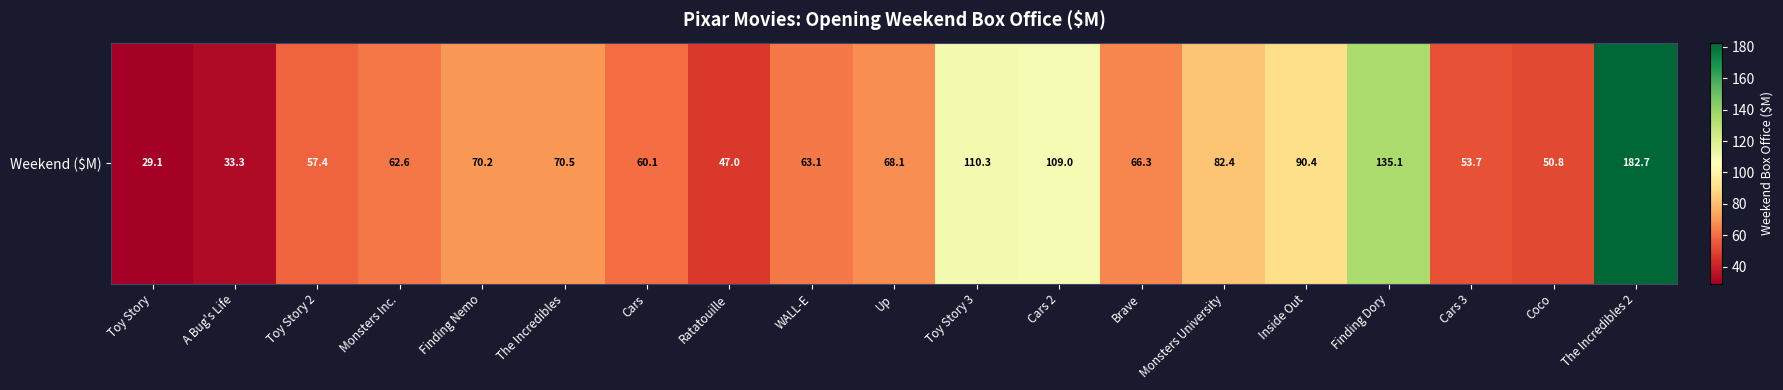

Approximately how many times larger is the value at Cars 3 compared to Brave?

0.8